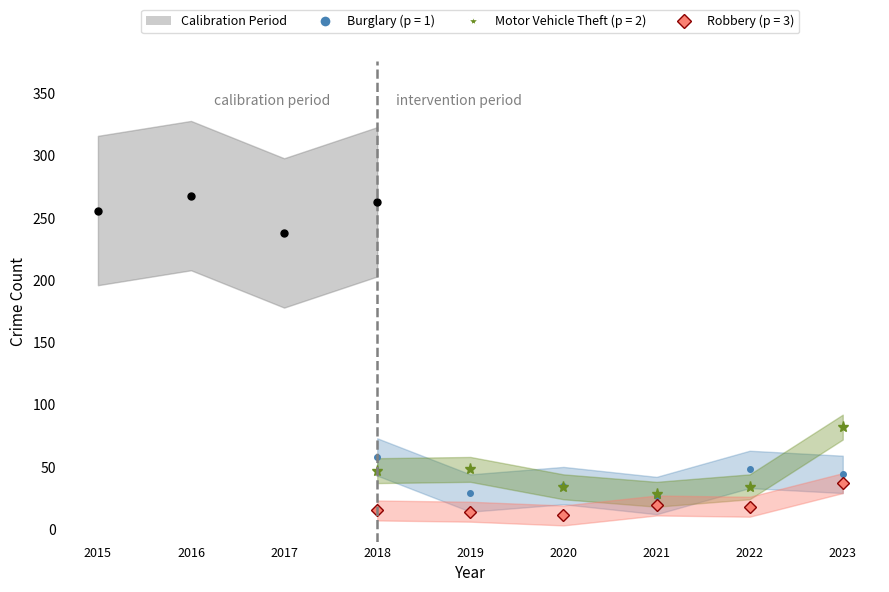

List the labels in order of value, largest first.

2016, 2018, 2015, 2017